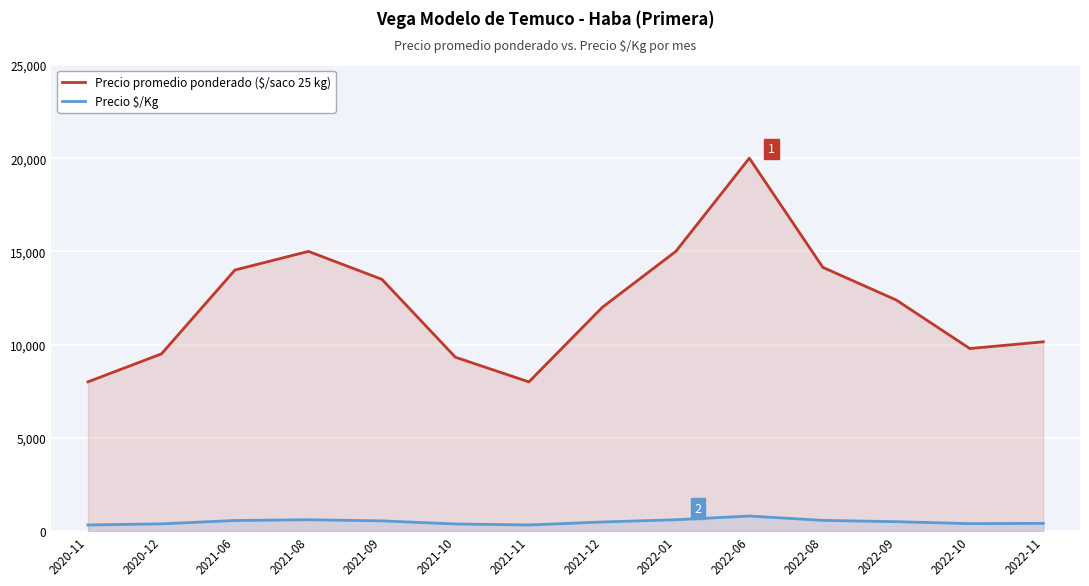

True or false: Precio $/Kg has a value of 540 at 2021-09.

True